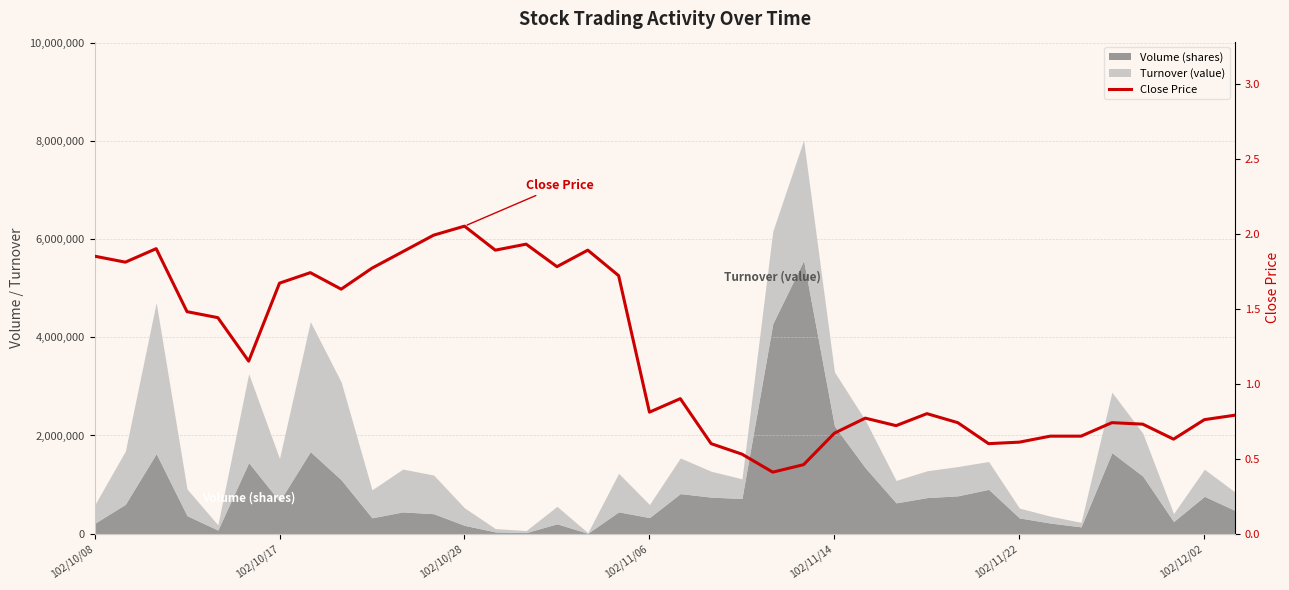

Between 30 and 7, which is larger?

7